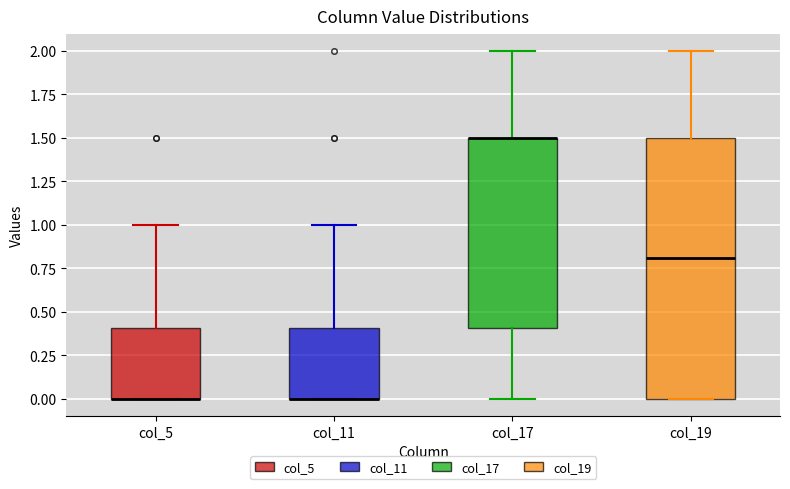

Reading left to right, transcribe this box plot: for each box, give where its median line is, the range the box spans, and where its two whiskers end, as read against the y-axis. The values are not printed on the chart, so give them approximately, as read against the axis.

col_5: median 0.0 (drawn on the box's lower edge), box 0.0 to 0.4, whiskers 0.0 to 1.0
col_11: median 0.0 (drawn on the box's lower edge), box 0.0 to 0.4, whiskers 0.0 to 1.0
col_17: median 1.5 (drawn on the box's upper edge), box 0.4 to 1.5, whiskers 0.0 to 2.0
col_19: median 0.8, box 0.0 to 1.5, whiskers 0.0 to 2.0